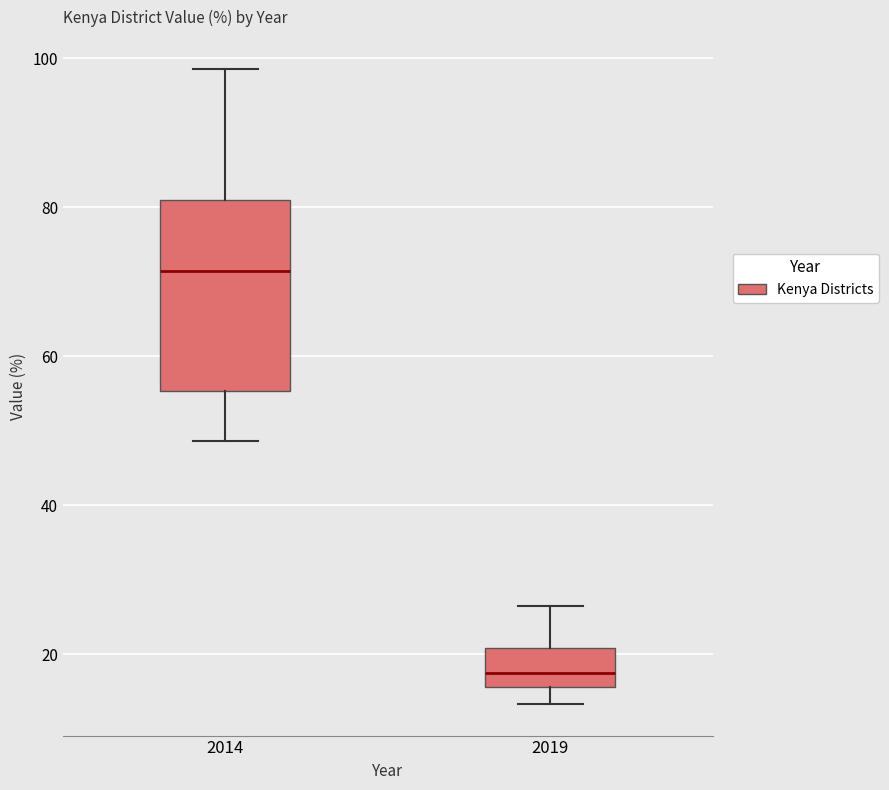

Which box's median line is the lowest?

2019